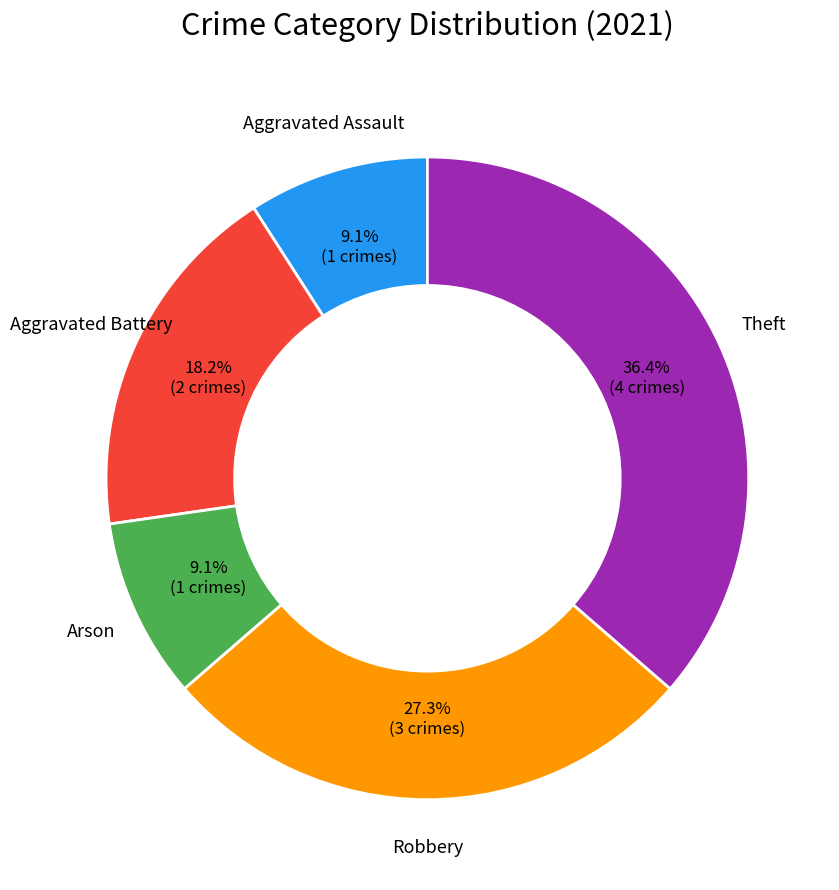

Which has a higher value, Aggravated Assault or Theft?

Theft